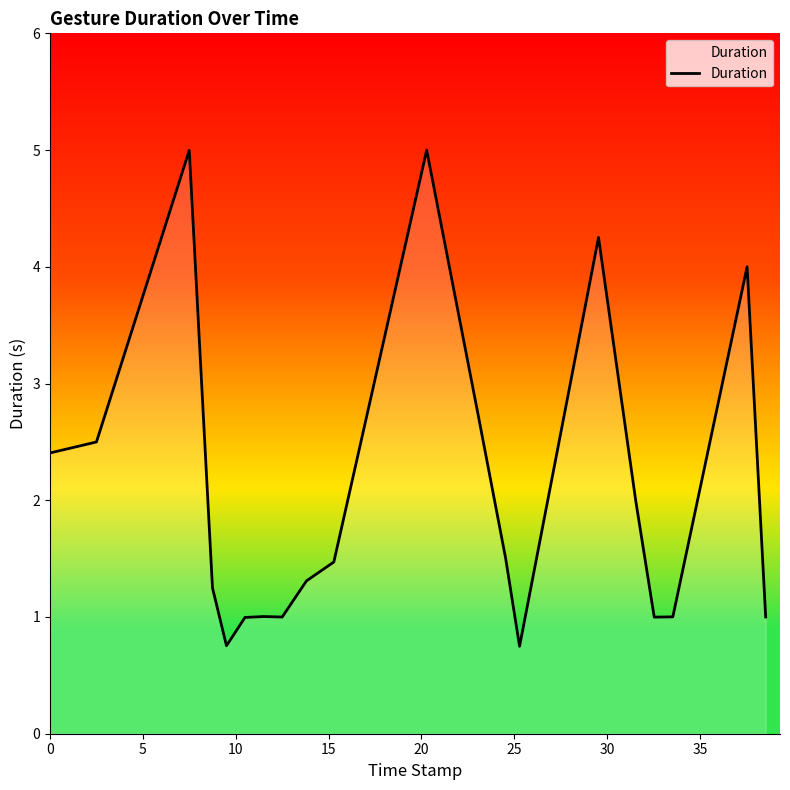

What is the minimum value shown in the chart?

0.7